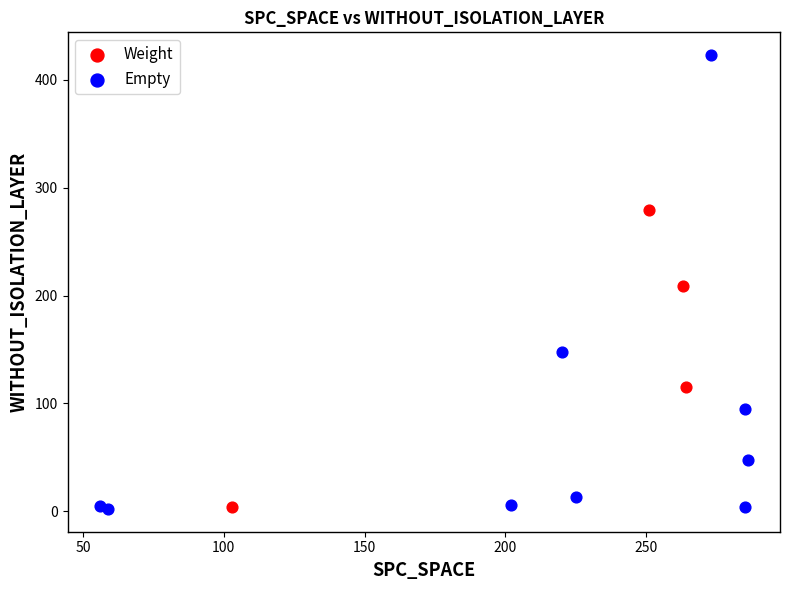

Which series has the largest Y range (max minus min)?

Empty